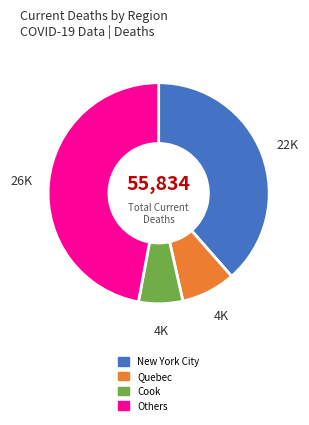

Between New York City and Others, which is larger?

Others